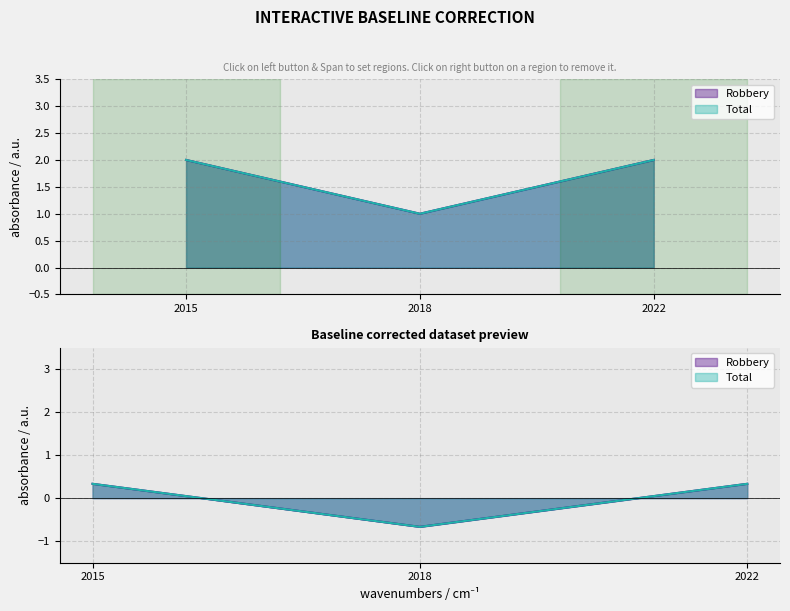

Reading left to right, list all the values displayed in this chart.

Robbery: 2	1	2
Total: 2	1	2